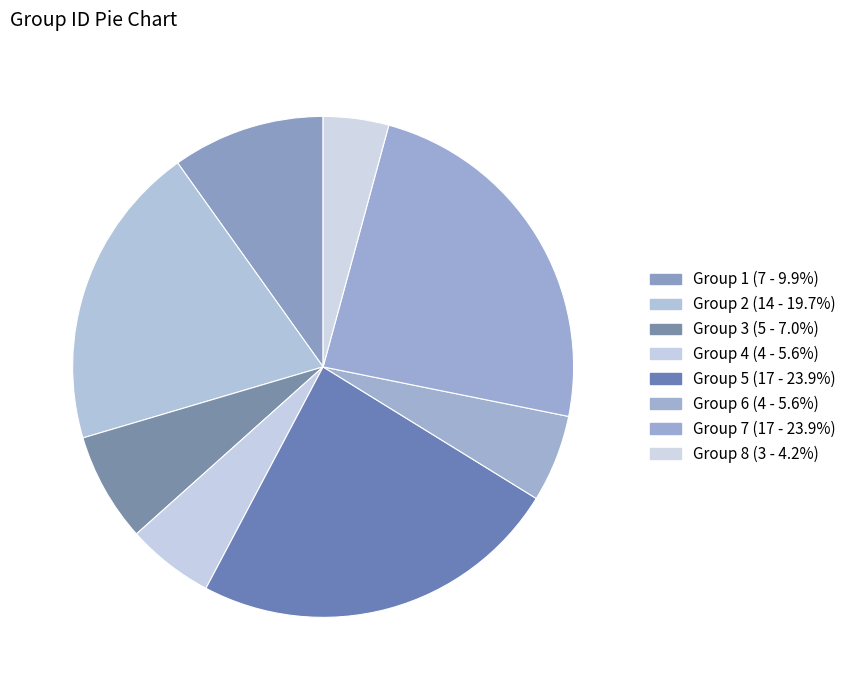

Is there any slice that represents more than half of the pie?

No